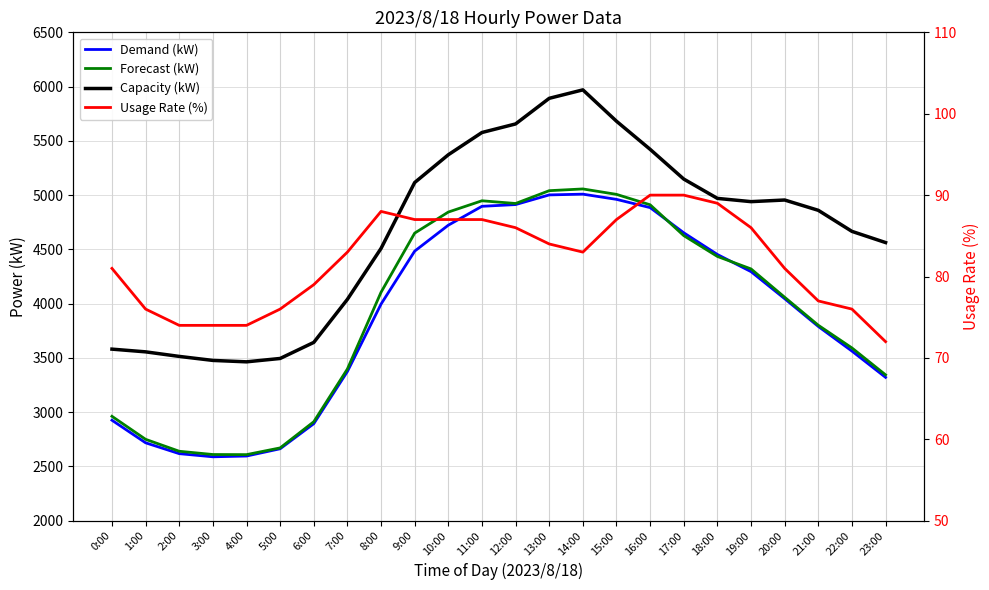

How many values in the \ªl(kW) series are below 4105?

12